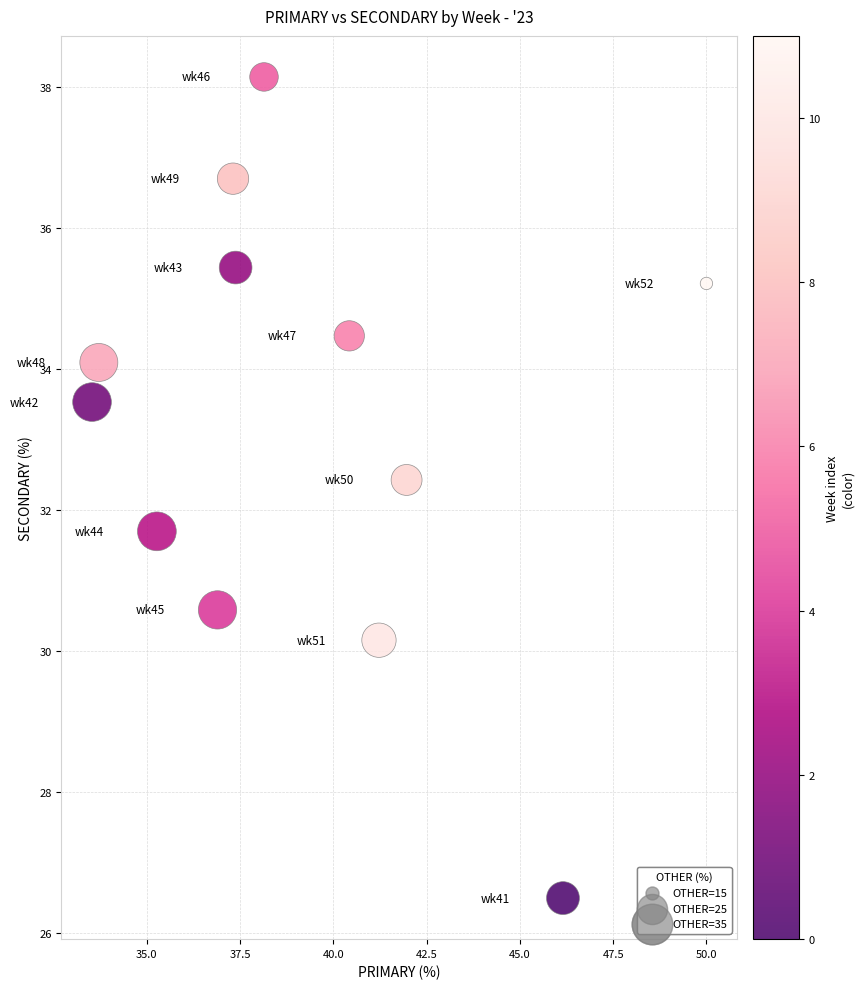

What is the average Y value?

33.2